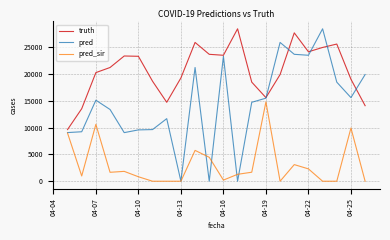

True or false: pred and truth cross at least once.

True